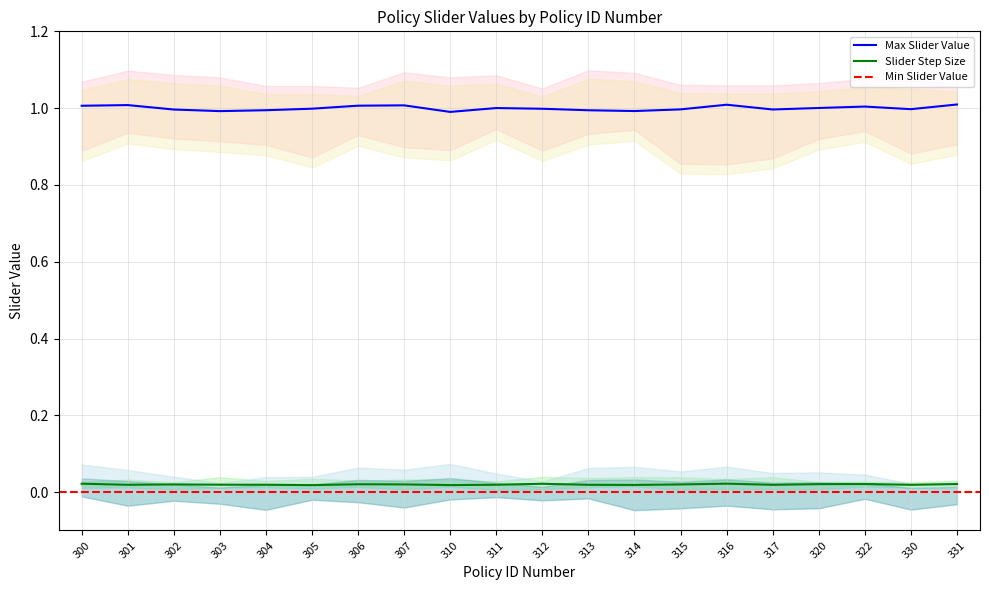

How many lines are shown in the chart?

3